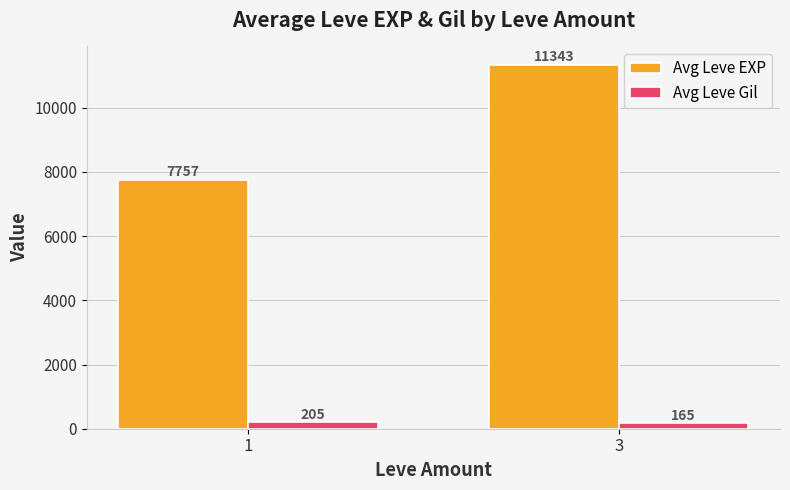

At 3, list the series in order from smallest to largest.

Avg Leve Gil, Avg Leve EXP